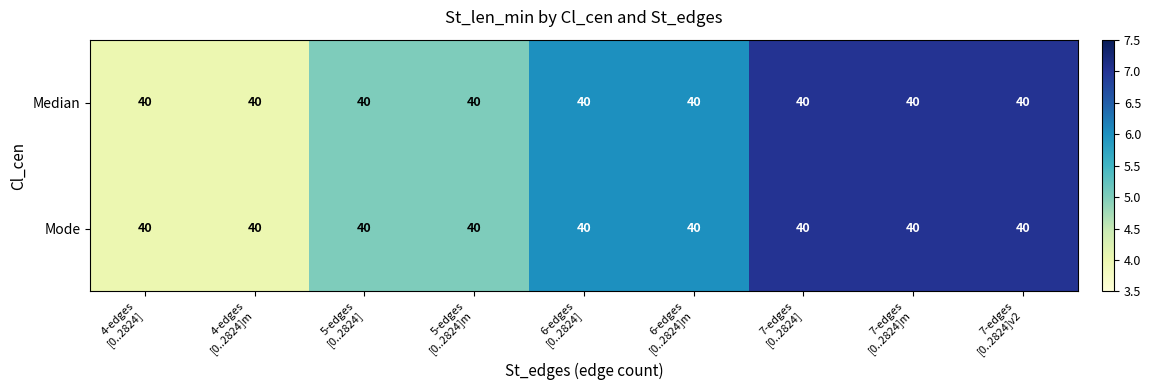

At 7-edges [0..2824], list the series in order from largest to smallest.

Median, Mode